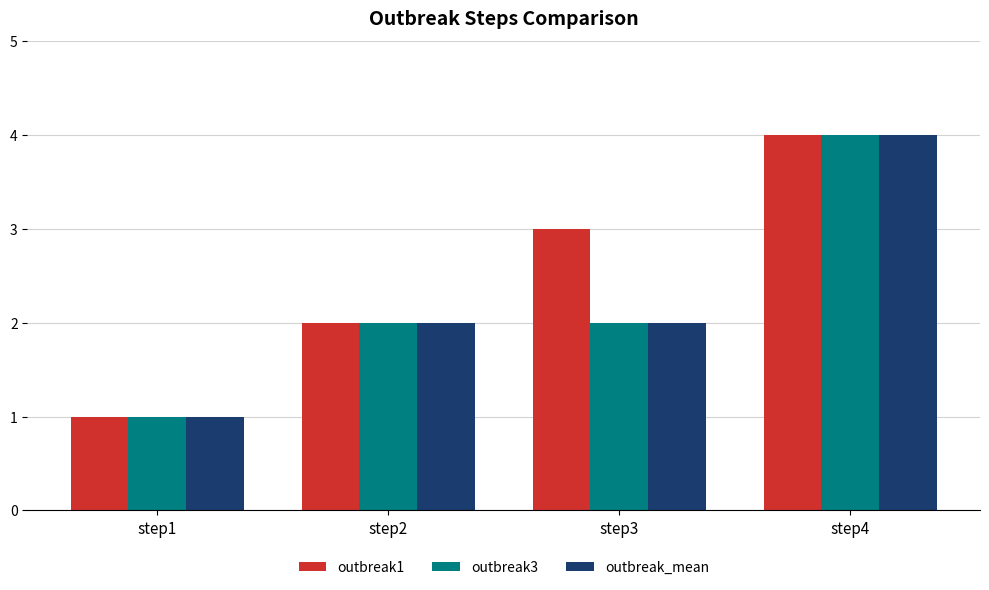

Count the outbreak1 values in the range 2 to 4.

3